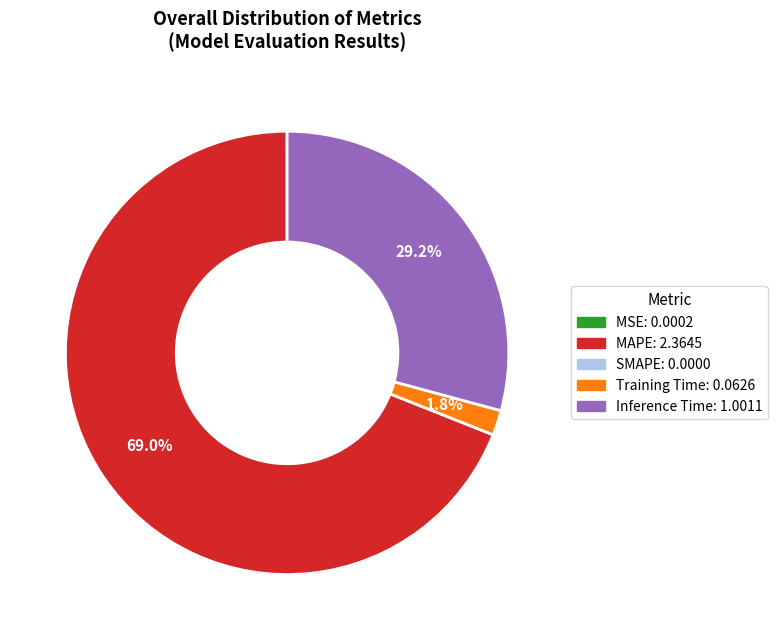

Is there a majority slice in this chart?

Yes